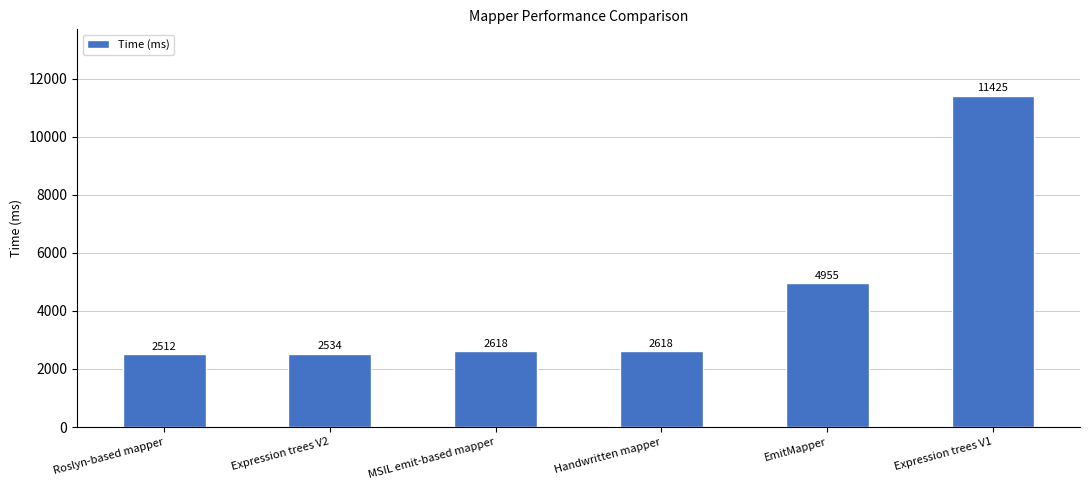

What is the label of the 3rd bar from the left?

MSIL emit-based mapper